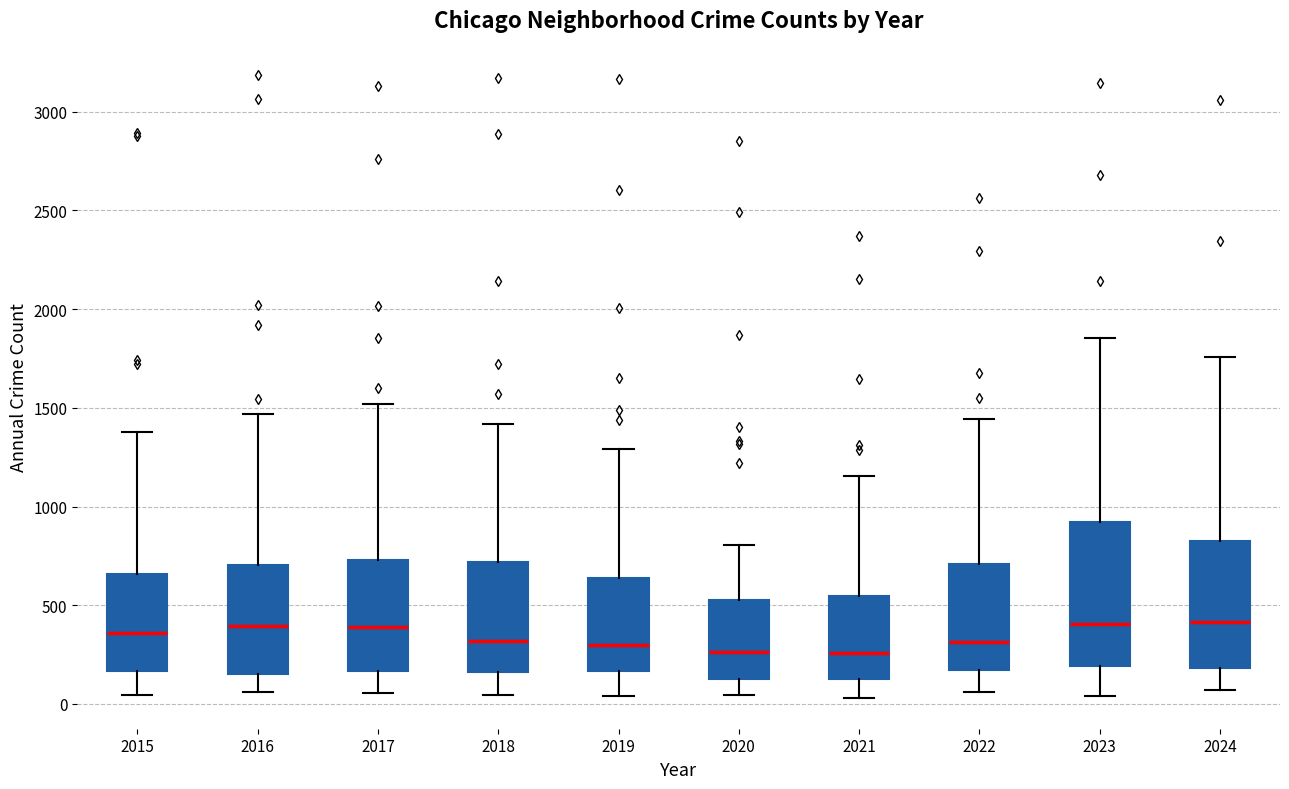

Comparing the boxes themselves (not the whiskers), which one is the tallest?

2023